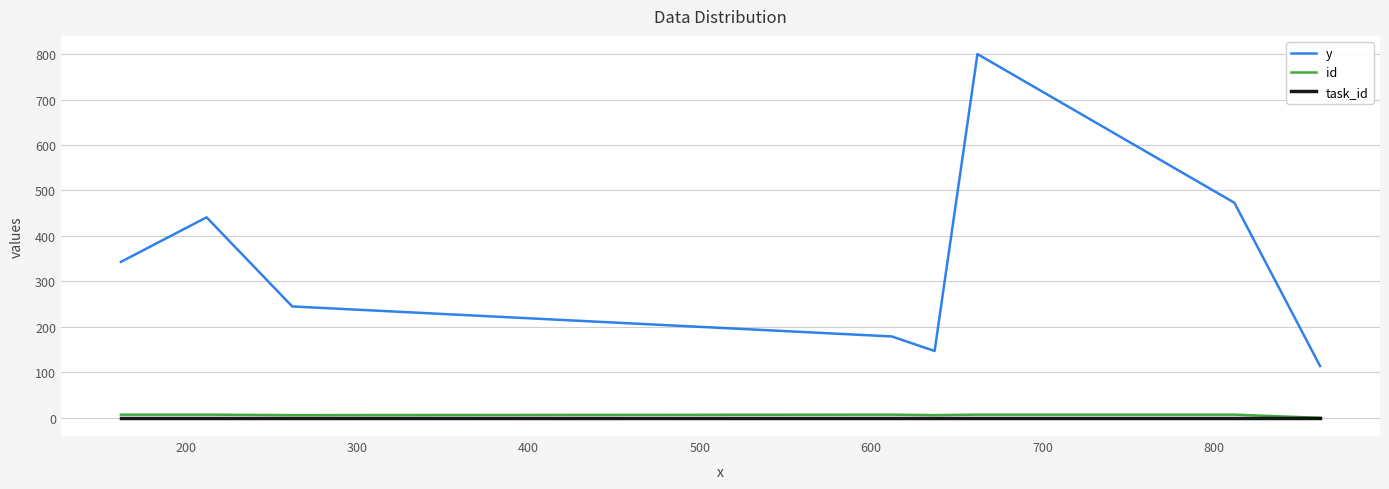

Which series has the widest spread of values?

y